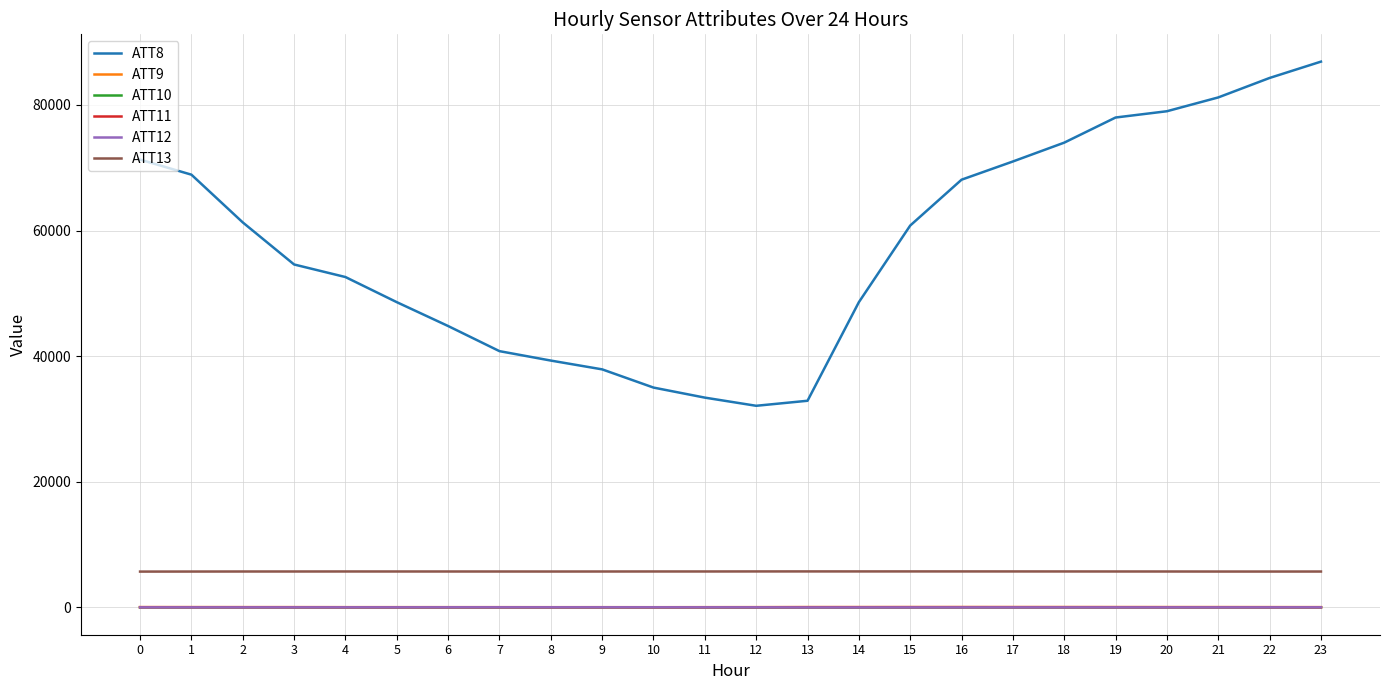

What is the greatest value displayed?

86900.0